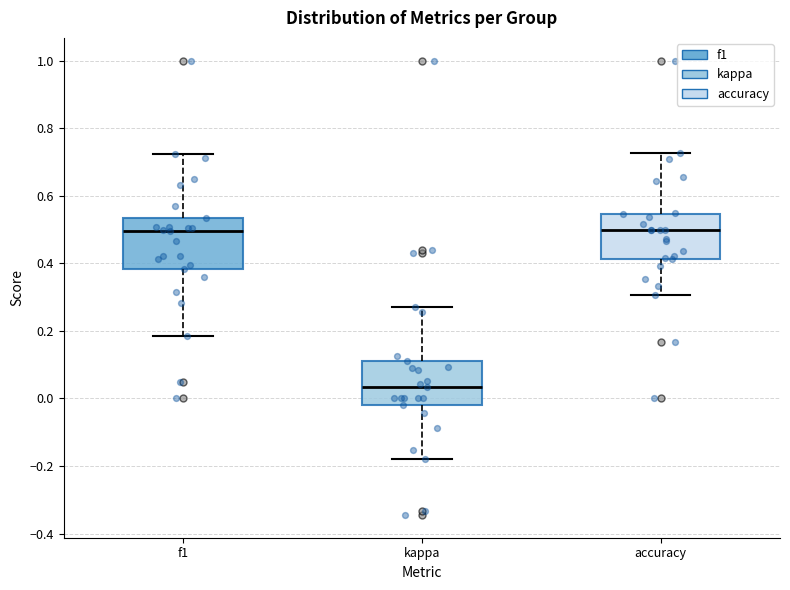

Reading left to right, read every box against the y-axis: the position of its median line, the range the box covers, and the ends of its whiskers. The values are not printed on the chart, so give them approximately, as read against the axis.

f1: median 0.50, box 0.38 to 0.54, whiskers 0.18 to 0.72
kappa: median 0.04, box -0.02 to 0.10, whiskers -0.18 to 0.28
accuracy: median 0.50, box 0.42 to 0.54, whiskers 0.30 to 0.72